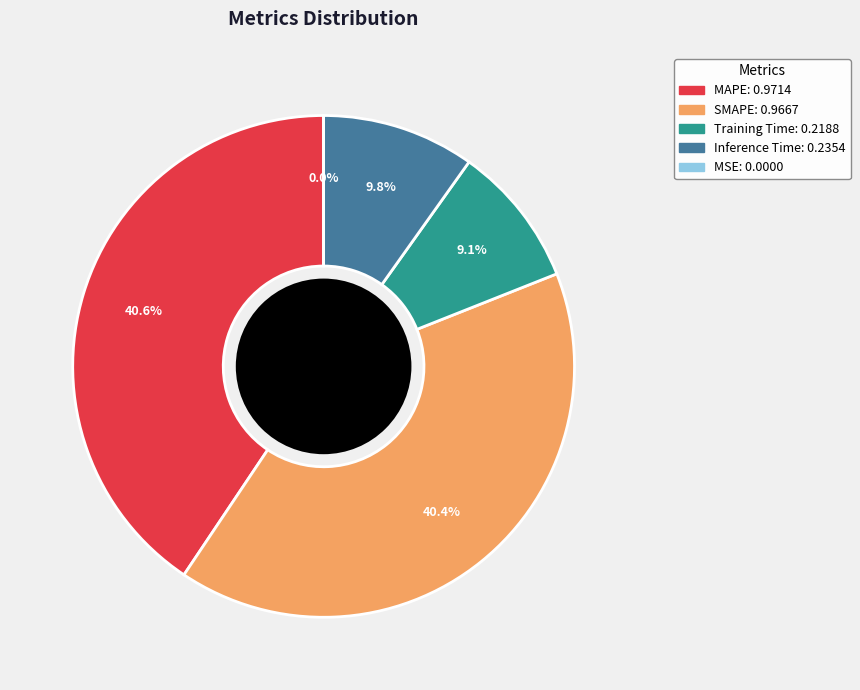

What is the smallest slice in the pie chart?

MSE